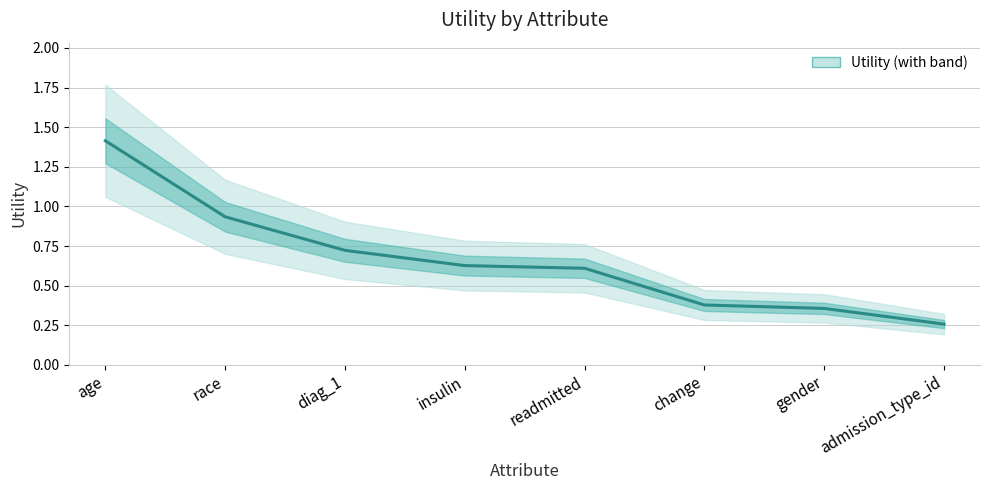

List the labels in order of value, smallest first.

admission_type_id, gender, change, readmitted, insulin, diag_1, race, age